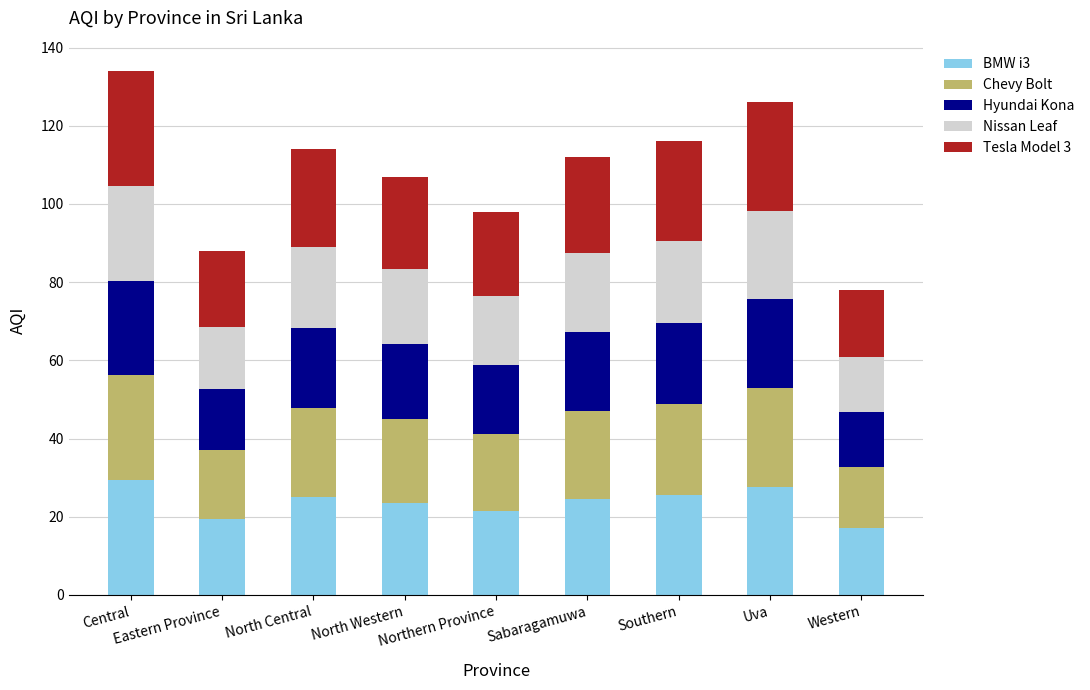

At which category is the sum across all series the highest?

Central